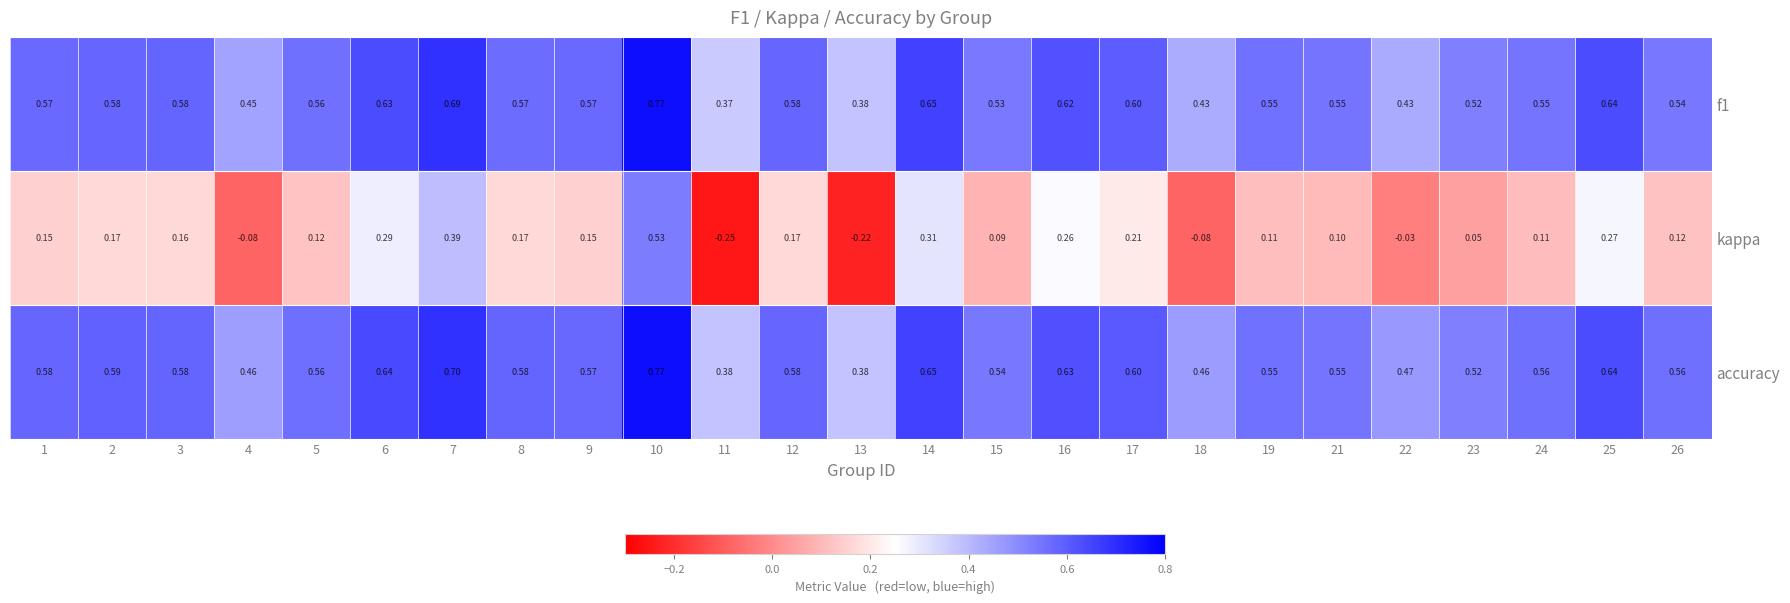

Which series changed the most between 7 and 12?

kappa